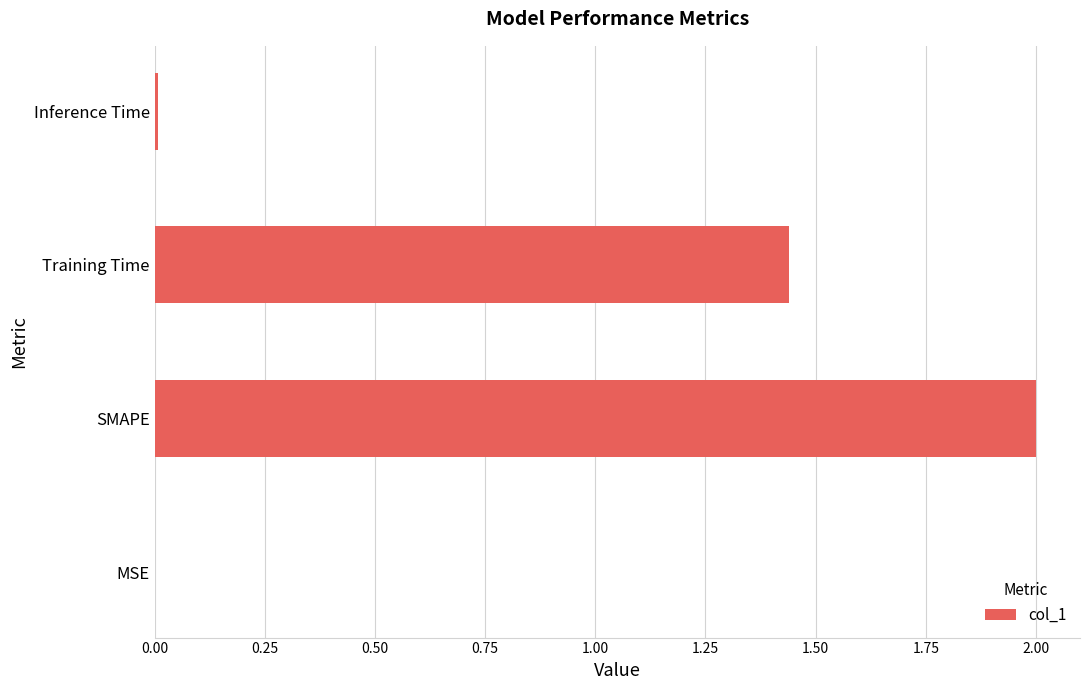

Which has a higher value, Training Time or Inference Time?

Training Time